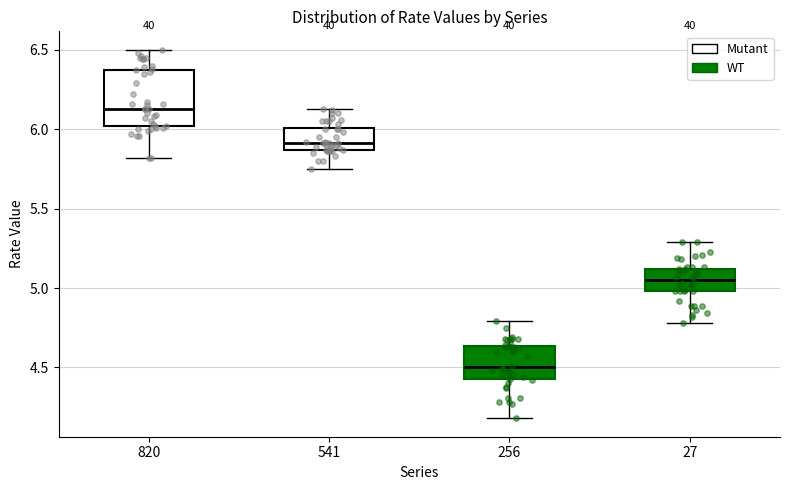

Reading left to right, transcribe this box plot: for each box, give where its median line is, the range the box spans, and where its two whiskers end, as read against the y-axis. The values are not printed on the chart, so give them approximately, as read against the axis.

820: median 6.15, box 6.00 to 6.35, whiskers 5.80 to 6.50
541: median 5.90, box 5.85 to 6.00, whiskers 5.75 to 6.15
256: median 4.50, box 4.45 to 4.65, whiskers 4.20 to 4.80
27: median 5.05, box 5.00 to 5.10, whiskers 4.80 to 5.30